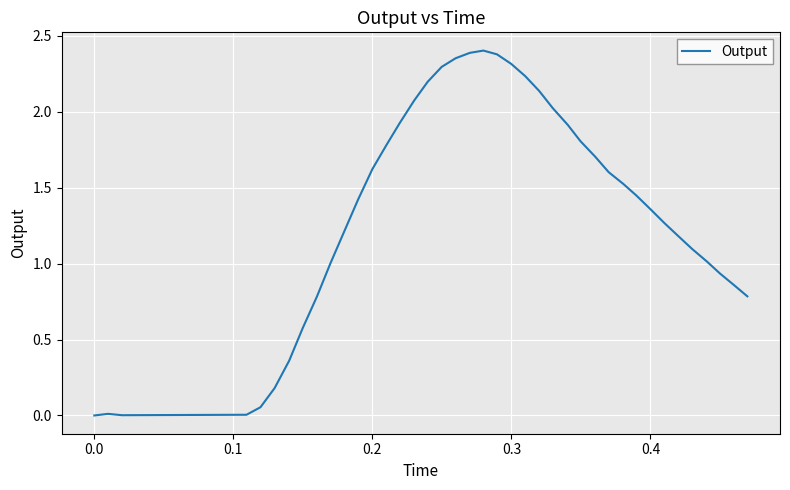

What is the sum of all values?

54.2